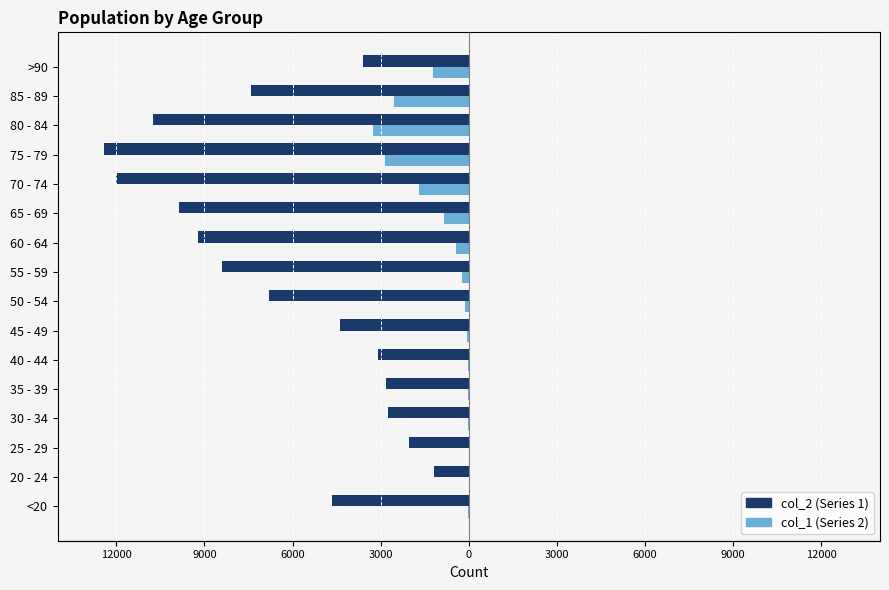

True or false: col_1 (Series 2) has a value of -24 at 45 - 49.

False